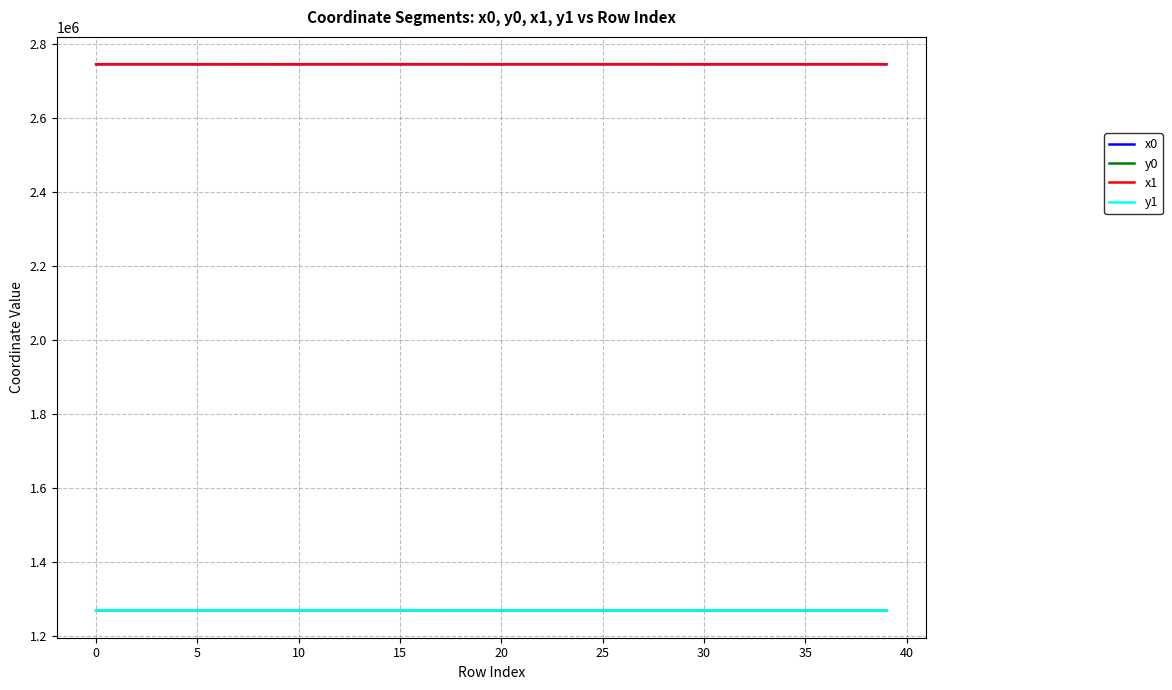

How many distinct data groups are displayed?

4